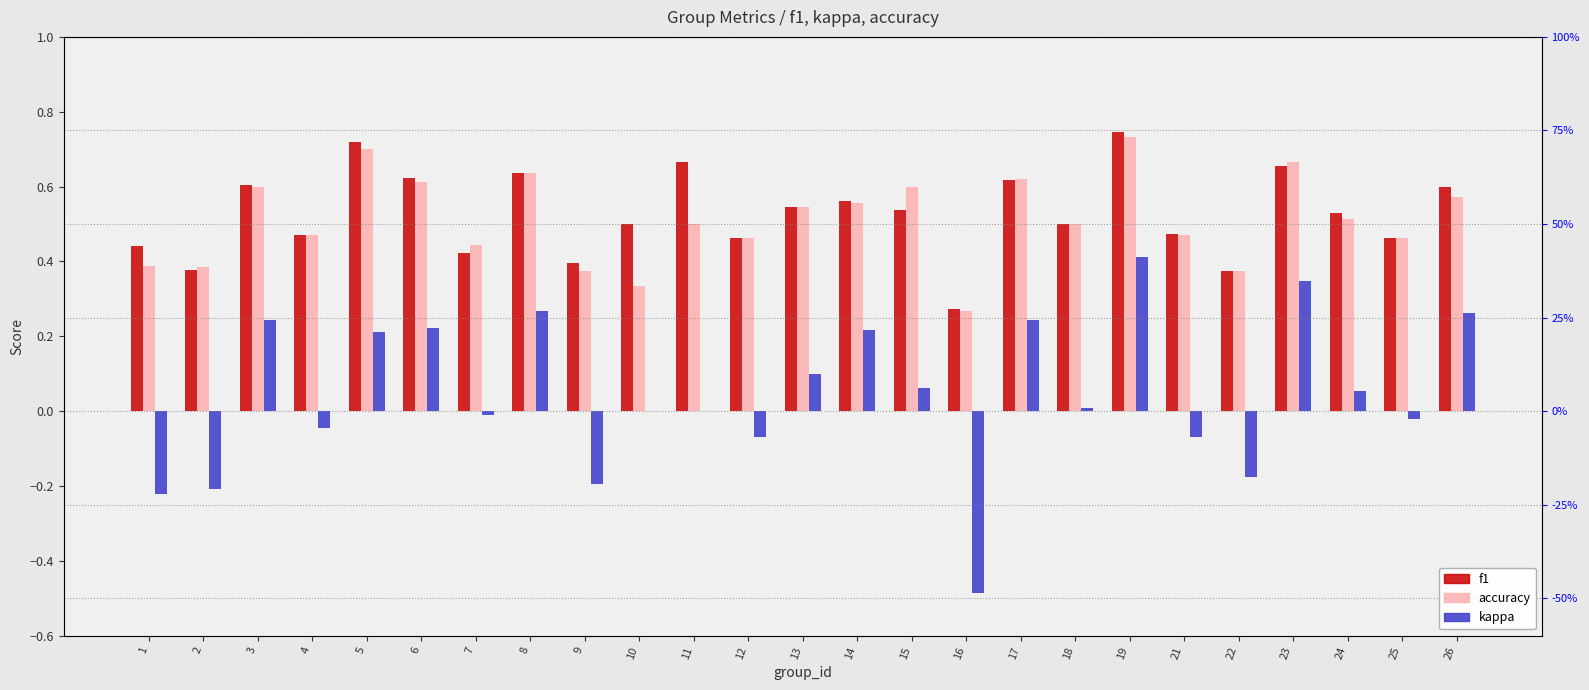

Reading left to right, list all the values displayed in this chart.

f1: 0.4	0.4	0.6	0.5	0.7	0.6	0.4	0.6	0.4	0.5	0.7	0.5	0.5	0.6	0.5	0.3	0.6	0.5	0.7	0.5	0.4	0.7	0.5	0.5	0.6
accuracy: 0.4	0.4	0.6	0.5	0.7	0.6	0.4	0.6	0.4	0.3	0.5	0.5	0.5	0.6	0.6	0.3	0.6	0.5	0.7	0.5	0.4	0.7	0.5	0.5	0.6
kappa: -0.2	-0.2	0.2	-0.0	0.2	0.2	-0.0	0.3	-0.2	0.0	0.0	-0.1	0.1	0.2	0.1	-0.5	0.2	0.0	0.4	-0.1	-0.2	0.3	0.1	-0.0	0.3